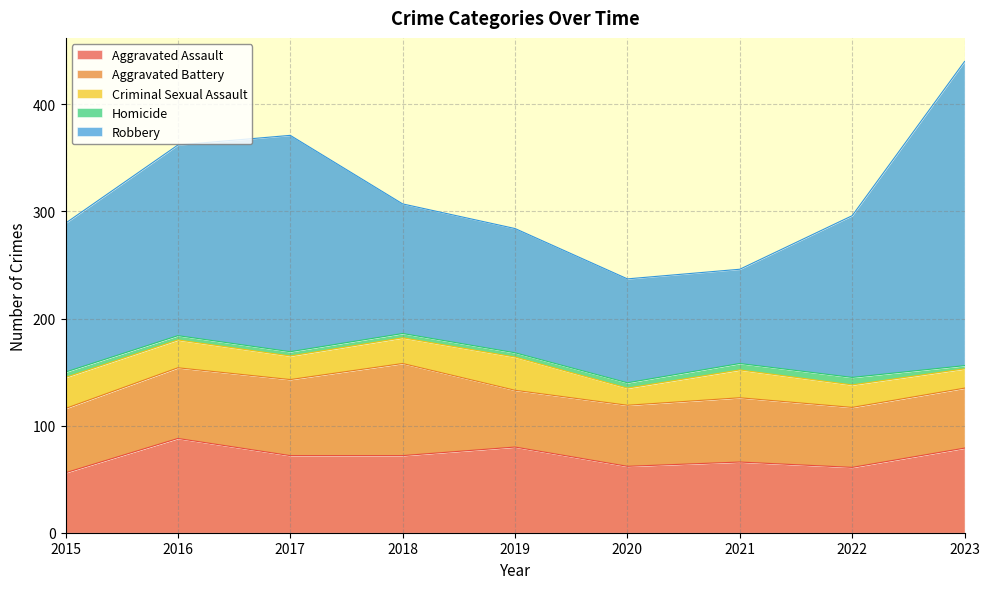

What is the difference between the second highest and minimum values in the Robbery series?

114